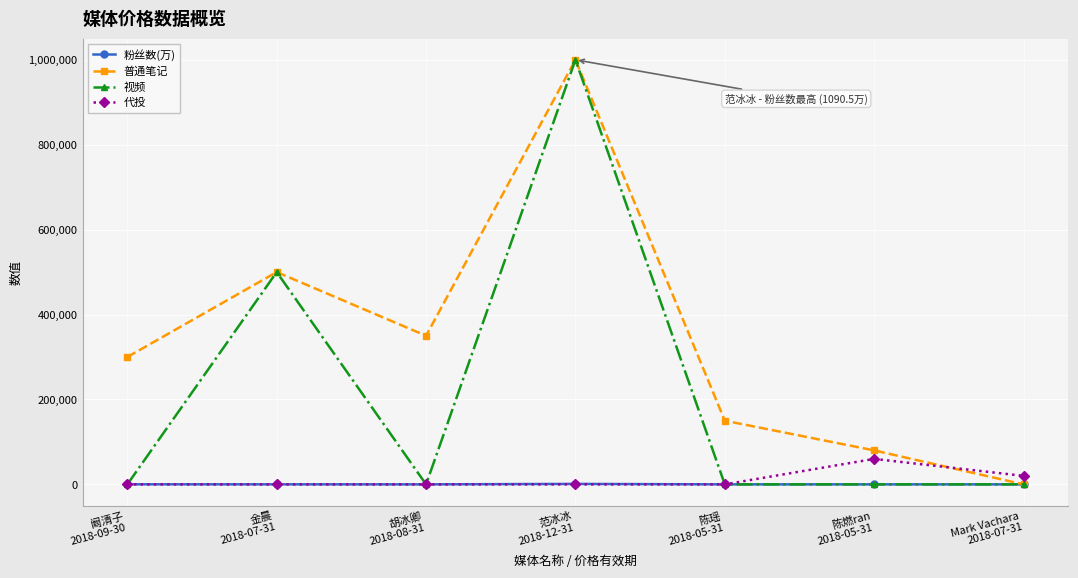

What is the greatest value displayed?

1000000.0